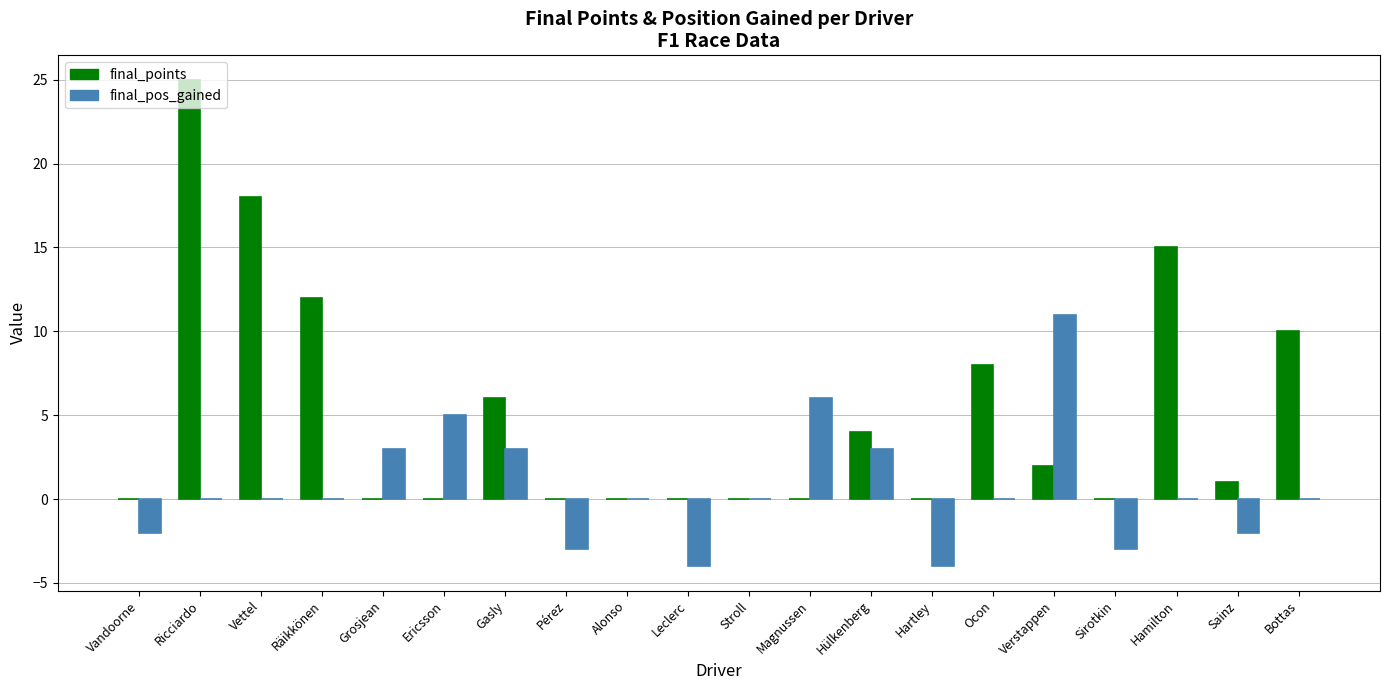

Is the value of final_pos_gained at Verstappen greater than the value of final_points at Hülkenberg?

Yes